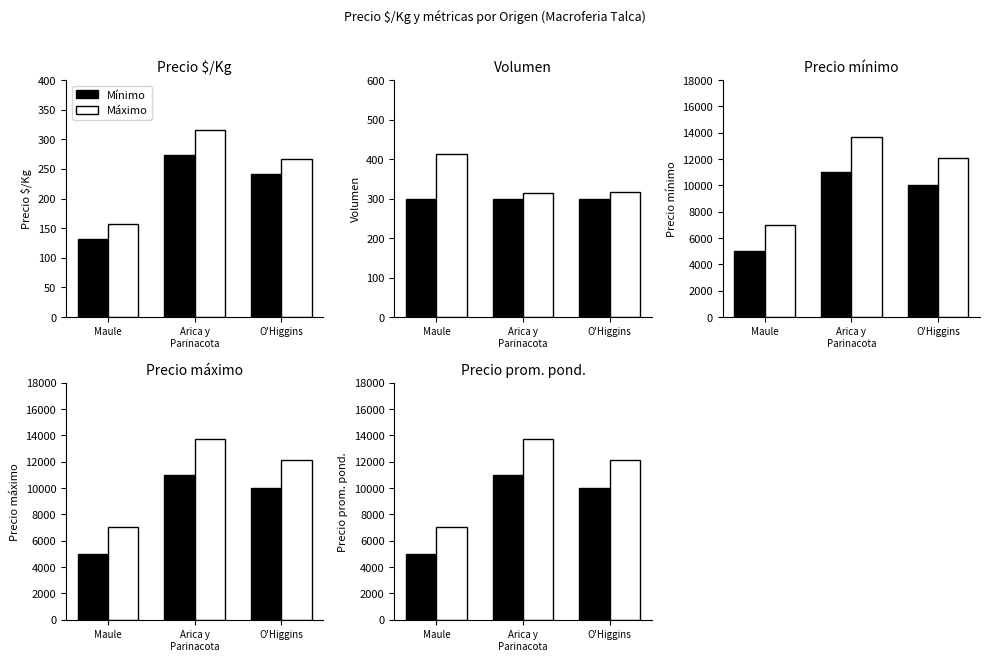

Is the value of Mínimo at Arica y
Parinacota greater than the value of Máximo at O'Higgins?

No